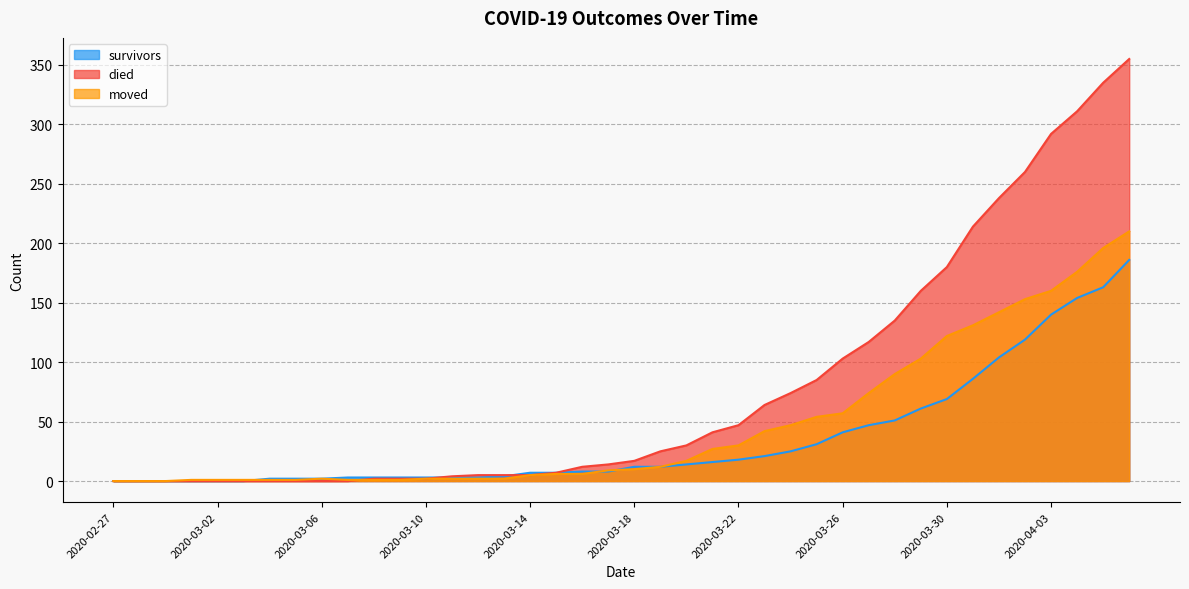

Reading left to right, list all the values displayed in this chart.

survivors: 2020-02-27=0	2020-02-28=0	2020-02-29=0	2020-03-01=0	2020-03-02=0	2020-03-03=0	2020-03-04=2	2020-03-05=2	2020-03-06=2	2020-03-07=3	2020-03-08=3	2020-03-09=3	2020-03-10=3	2020-03-11=3	2020-03-12=3	2020-03-13=4	2020-03-14=7	2020-03-15=7	2020-03-16=8	2020-03-17=8	2020-03-18=12	2020-03-19=12	2020-03-20=14	2020-03-21=16	2020-03-22=18	2020-03-23=21	2020-03-24=25	2020-03-25=31	2020-03-26=41	2020-03-27=47	2020-03-28=51	2020-03-29=61	2020-03-30=69	2020-03-31=86	2020-04-01=104	2020-04-02=119	2020-04-03=140	2020-04-04=154	2020-04-05=163	2020-04-06=186
died: 2020-02-27=0	2020-02-28=0	2020-02-29=0	2020-03-01=0	2020-03-02=0	2020-03-03=0	2020-03-04=0	2020-03-05=0	2020-03-06=0	2020-03-07=0	2020-03-08=2	2020-03-09=2	2020-03-10=2	2020-03-11=4	2020-03-12=5	2020-03-13=5	2020-03-14=5	2020-03-15=7	2020-03-16=12	2020-03-17=14	2020-03-18=17	2020-03-19=25	2020-03-20=30	2020-03-21=41	2020-03-22=47	2020-03-23=64	2020-03-24=74	2020-03-25=85	2020-03-26=103	2020-03-27=117	2020-03-28=135	2020-03-29=160	2020-03-30=180	2020-03-31=214	2020-04-01=238	2020-04-02=260	2020-04-03=292	2020-04-04=311	2020-04-05=335	2020-04-06=355
moved: 2020-02-27=0	2020-02-28=0	2020-02-29=0	2020-03-01=1	2020-03-02=1	2020-03-03=1	2020-03-04=1	2020-03-05=1	2020-03-06=2	2020-03-07=1	2020-03-08=1	2020-03-09=1	2020-03-10=2	2020-03-11=2	2020-03-12=2	2020-03-13=2	2020-03-14=5	2020-03-15=6	2020-03-16=6	2020-03-17=9	2020-03-18=10	2020-03-19=12	2020-03-20=17	2020-03-21=27	2020-03-22=30	2020-03-23=42	2020-03-24=47	2020-03-25=54	2020-03-26=57	2020-03-27=74	2020-03-28=90	2020-03-29=103	2020-03-30=122	2020-03-31=131	2020-04-01=142	2020-04-02=153	2020-04-03=160	2020-04-04=176	2020-04-05=196	2020-04-06=210